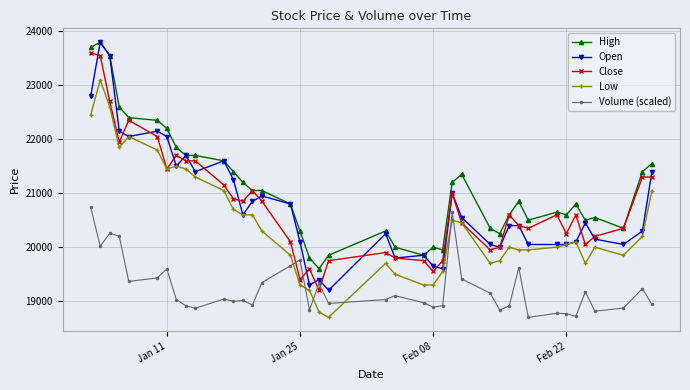

How many lines are shown in the chart?

5